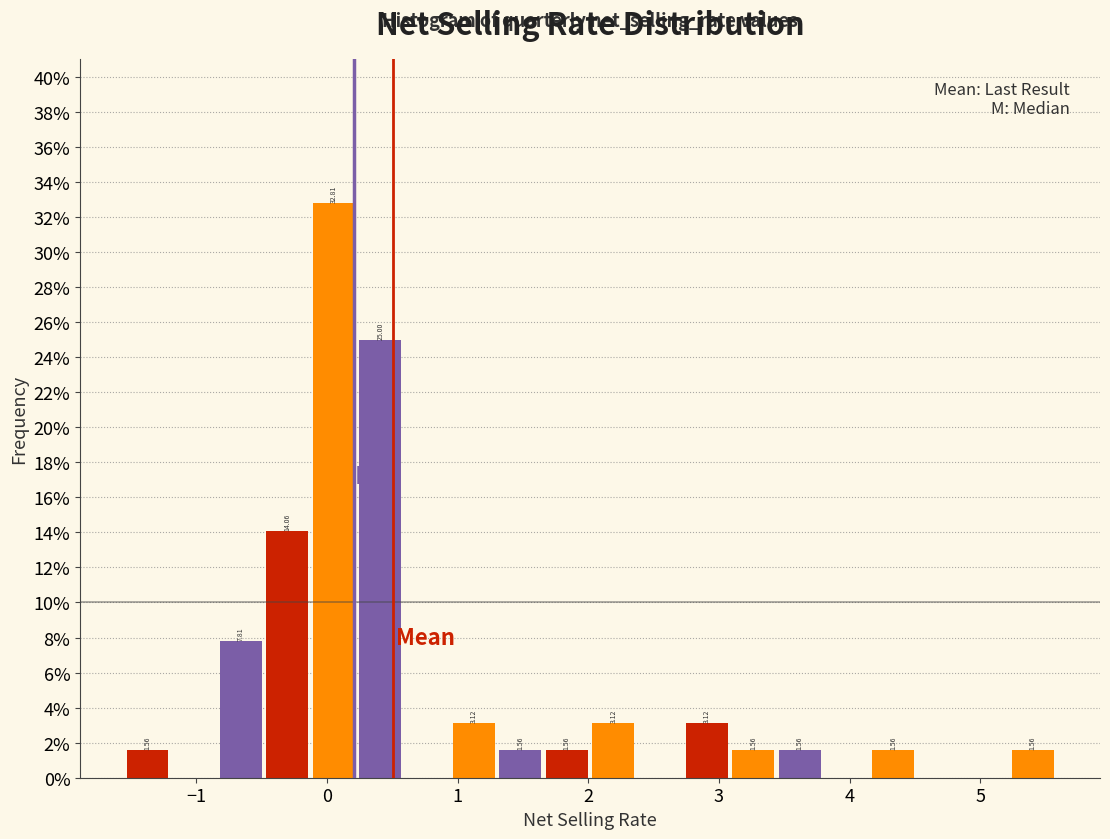

Around what value on the x-axis is the tallest bar? Give the approximate position of its centre, as read against the axis.

0.1